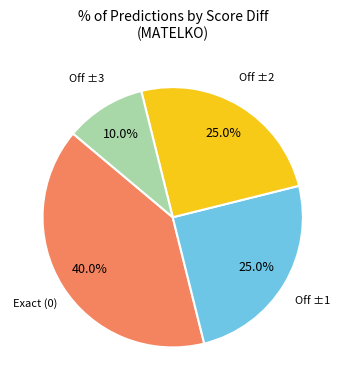

Count the number of slices in the pie.

4